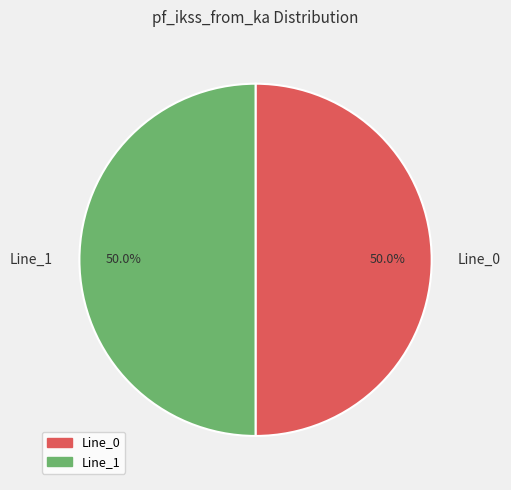

What is the ratio of the value at Line_0 to the value at Line_1?

1.0